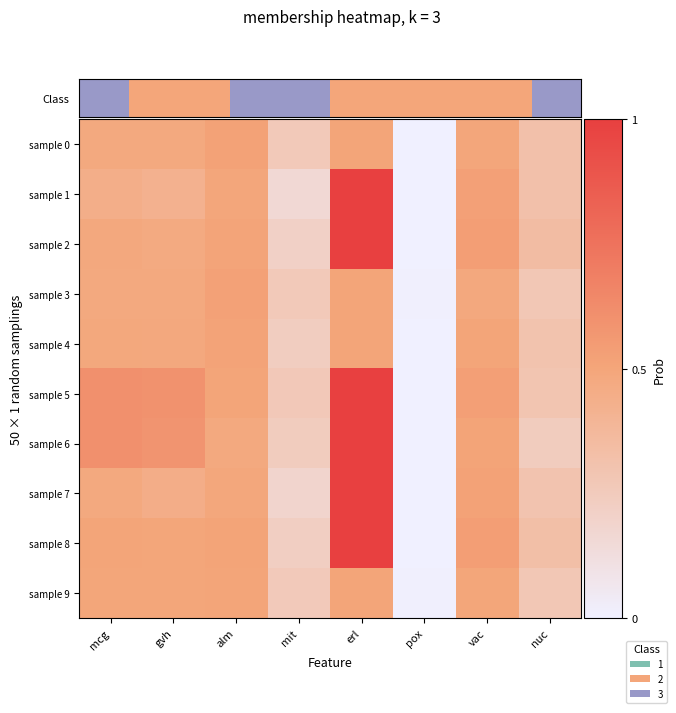

How many data points does each series have?

8